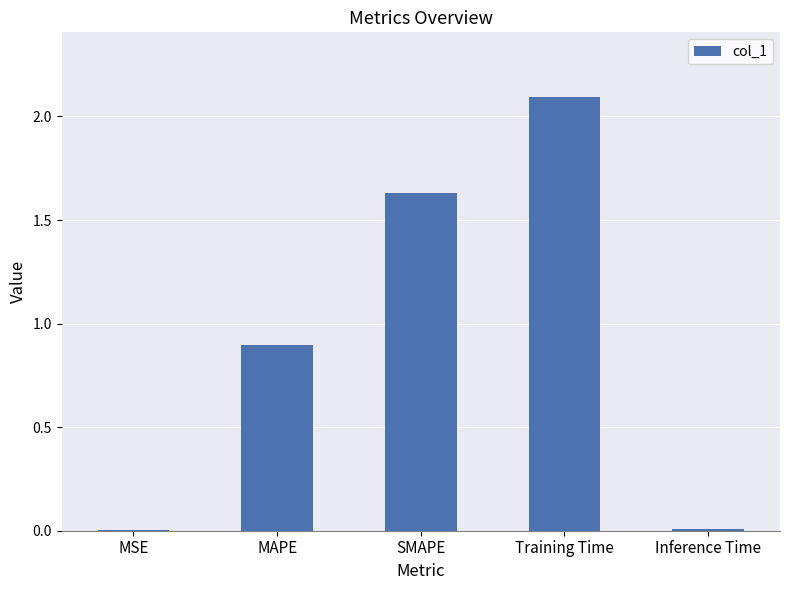

The chart shows a value of 2.5 at SMAPE. True or false?

False